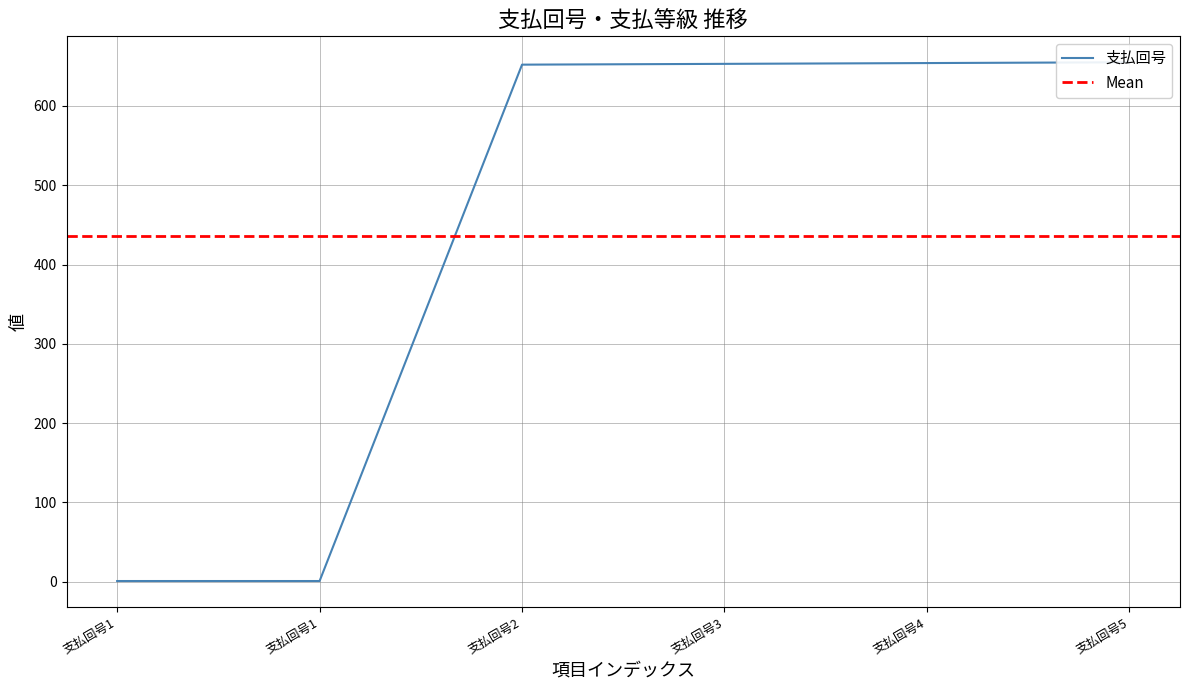

How many lines are shown in the chart?

1